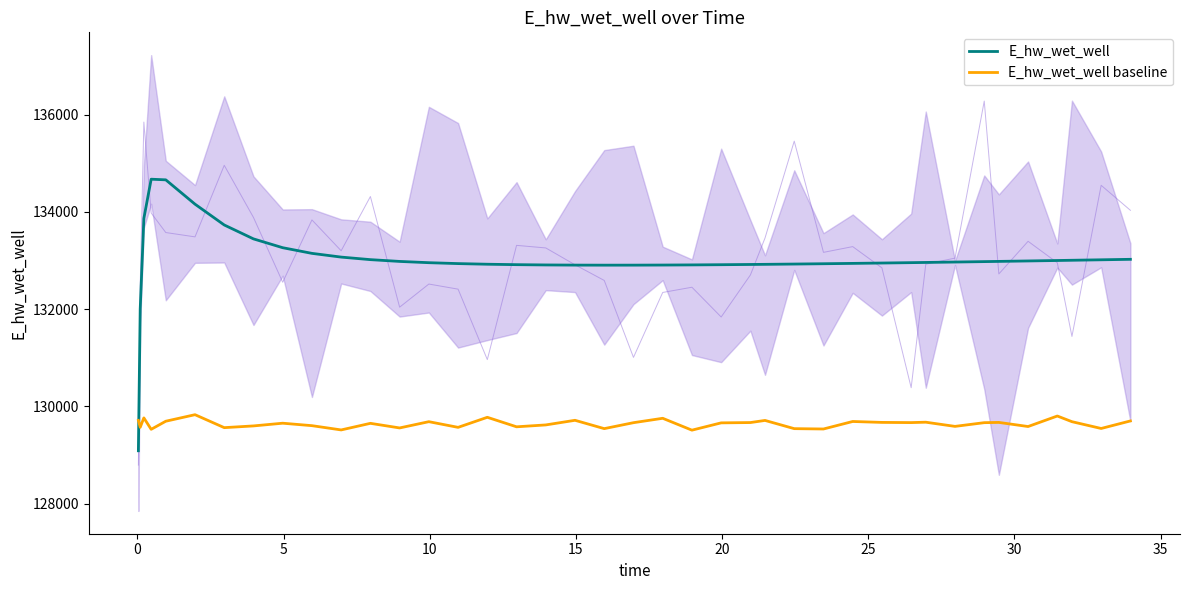

True or false: E_hw_wet_well and E_hw_wet_well baseline intersect in this chart.

True